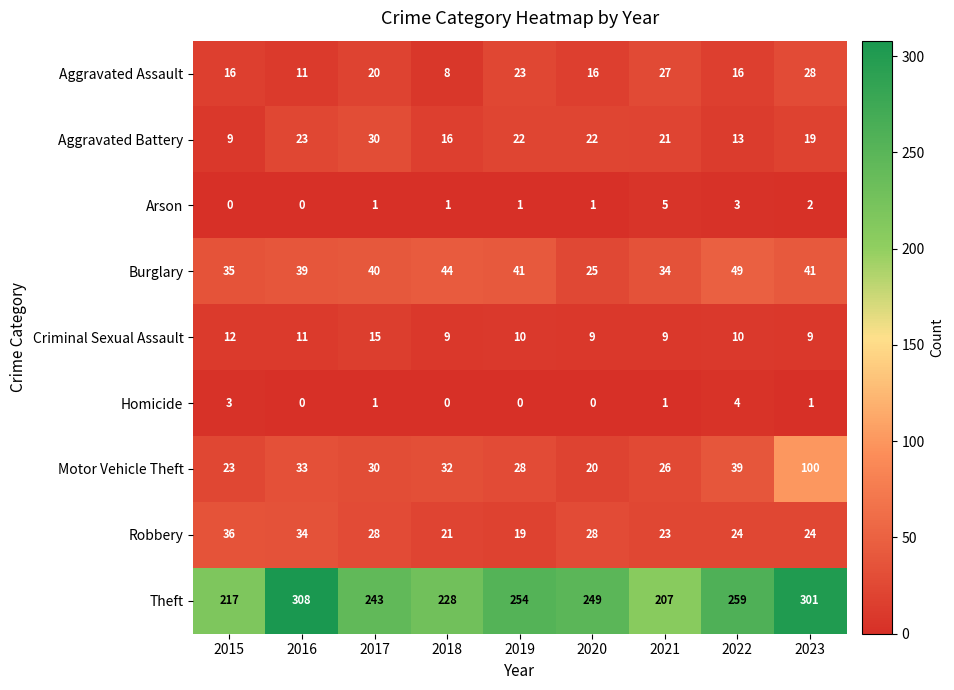

Rank the series by their maximum value, from lowest to highest.

Homicide, Arson, Criminal Sexual Assault, Aggravated Assault, Aggravated Battery, Robbery, Burglary, Motor Vehicle Theft, Theft